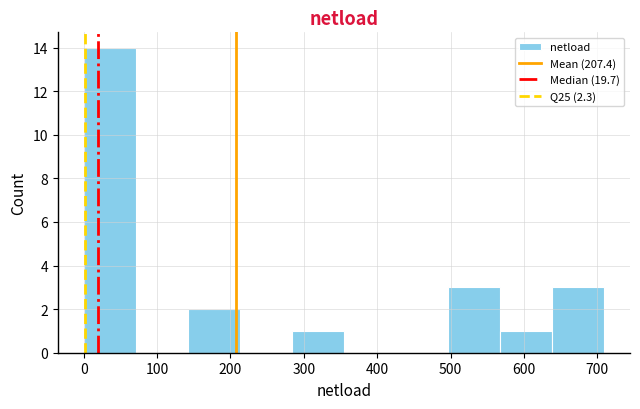

Reading left to right, transcribe this chart: for each bar, give the range it covers on the x-axis and its height. Neither the bar edges nor the heights are printed on the chart, so give them approximately, as read against the axes.

0 to 70: 14
70 to 140: 0
140 to 210: 2
210 to 280: 0
280 to 350: 1
350 to 430: 0
430 to 500: 0
500 to 570: 3
570 to 640: 1
640 to 710: 3